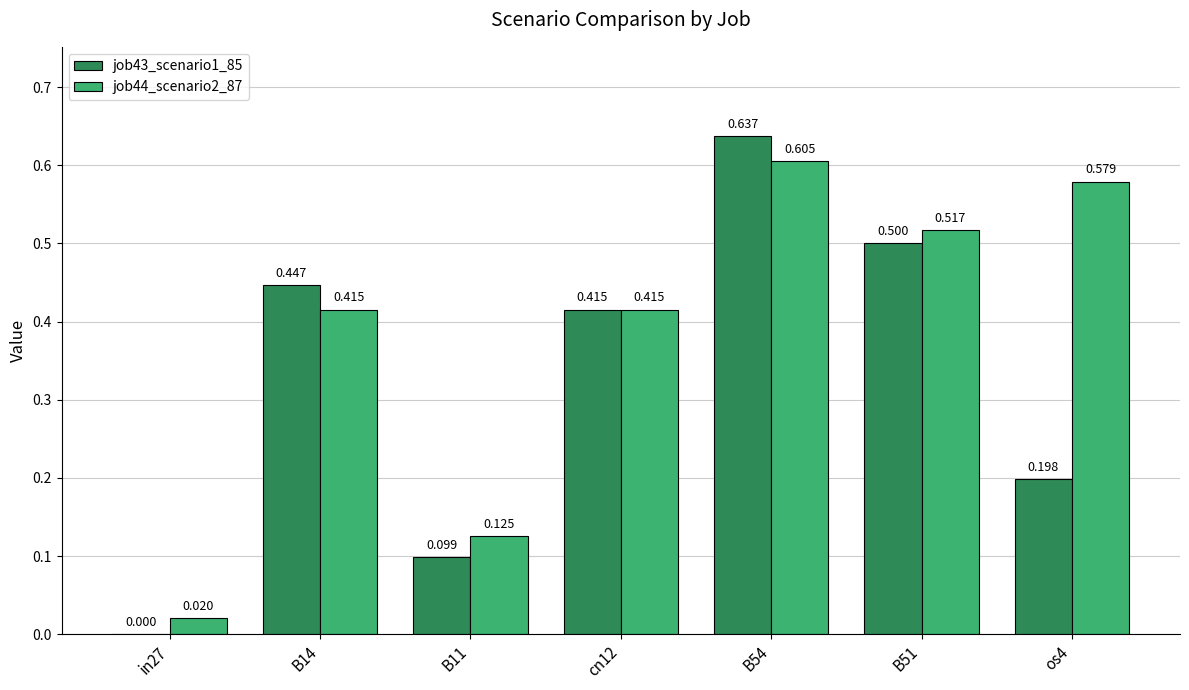

Is the value of job43_scenario1_85 at B14 greater than the value of job44_scenario2_87 at cn12?

Yes